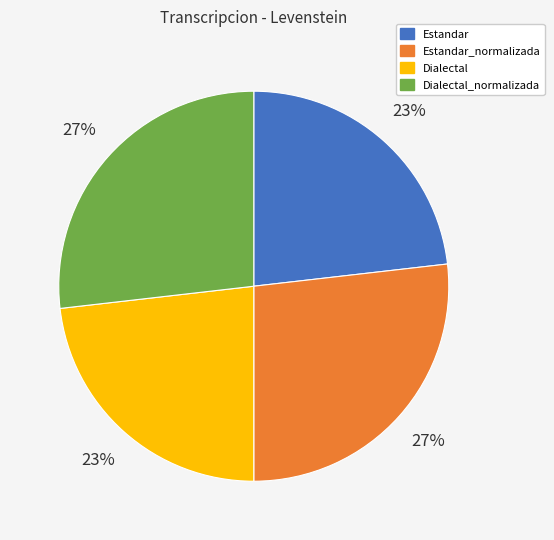

To the nearest percent, what is the average slice percentage?

25%